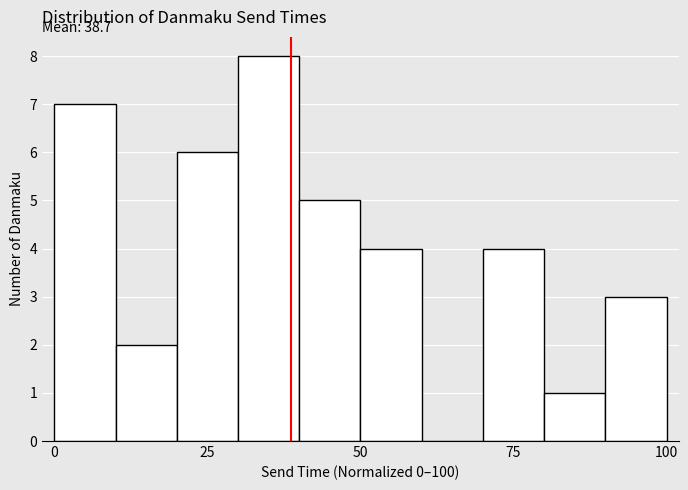

Read against the x-axis, roughly where is the centre of the tallest bar?

35